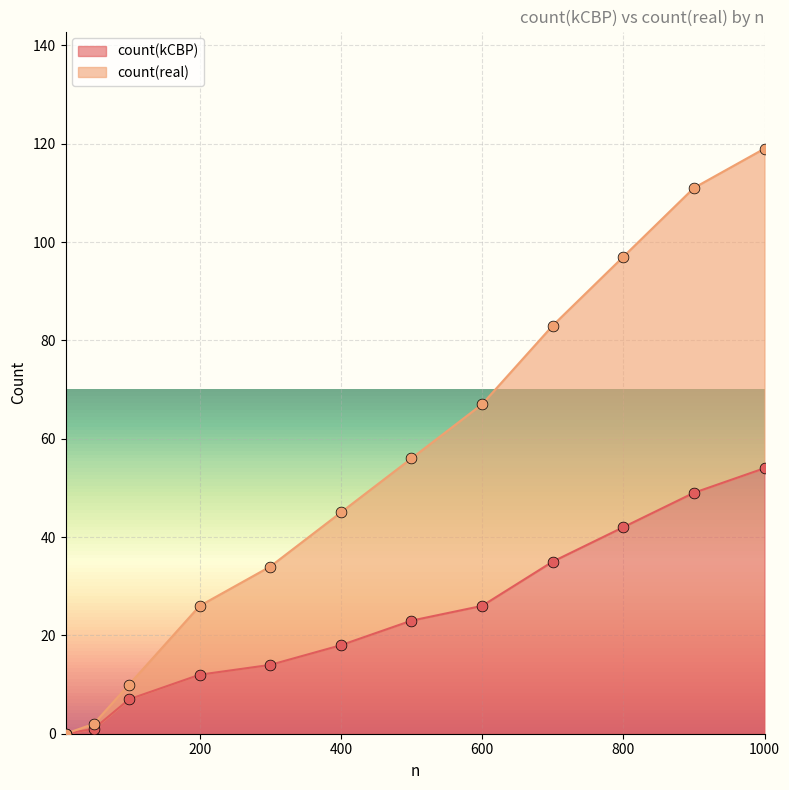

At how many categories does at least one series exceed 62?

5